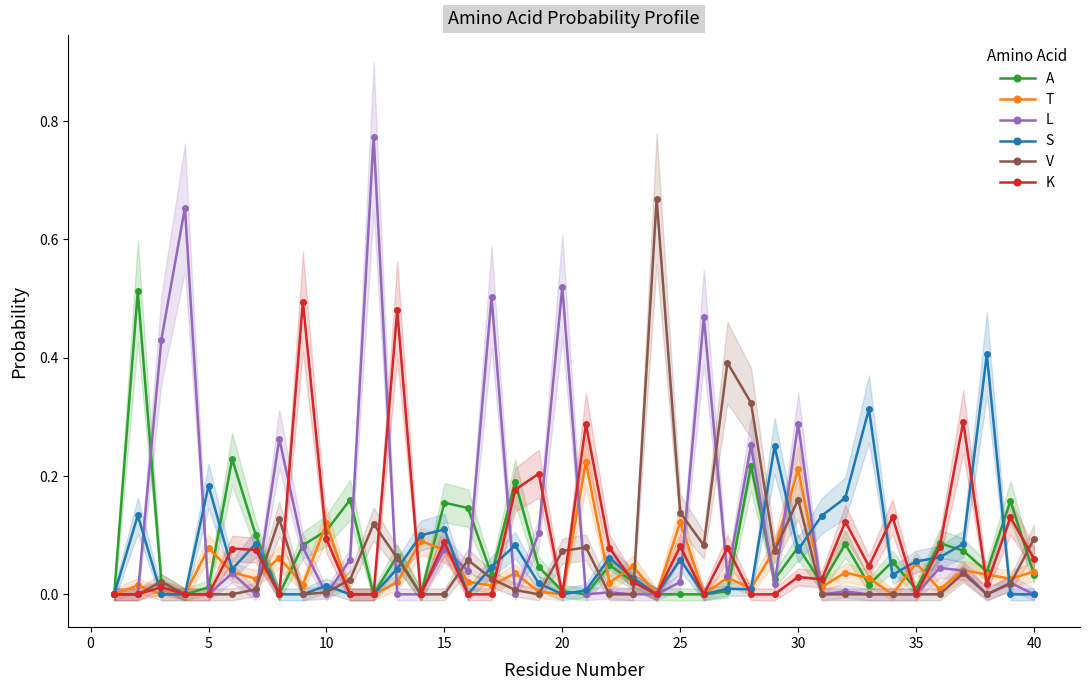

Is this an area chart (filled region under the line)?

No